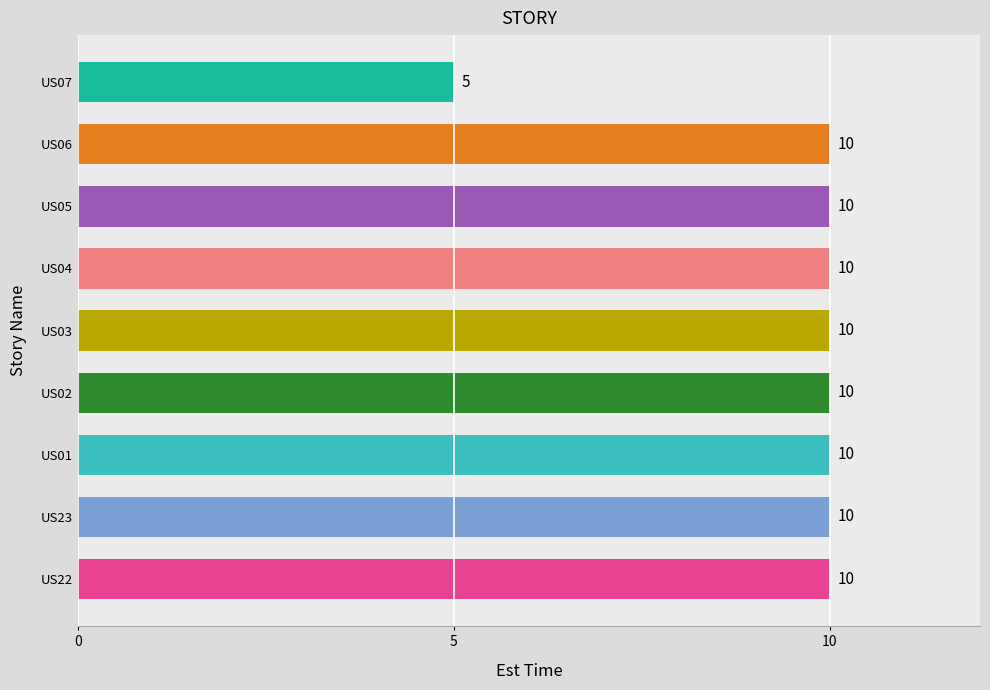

True or false: the data shows 10 at US06.

True